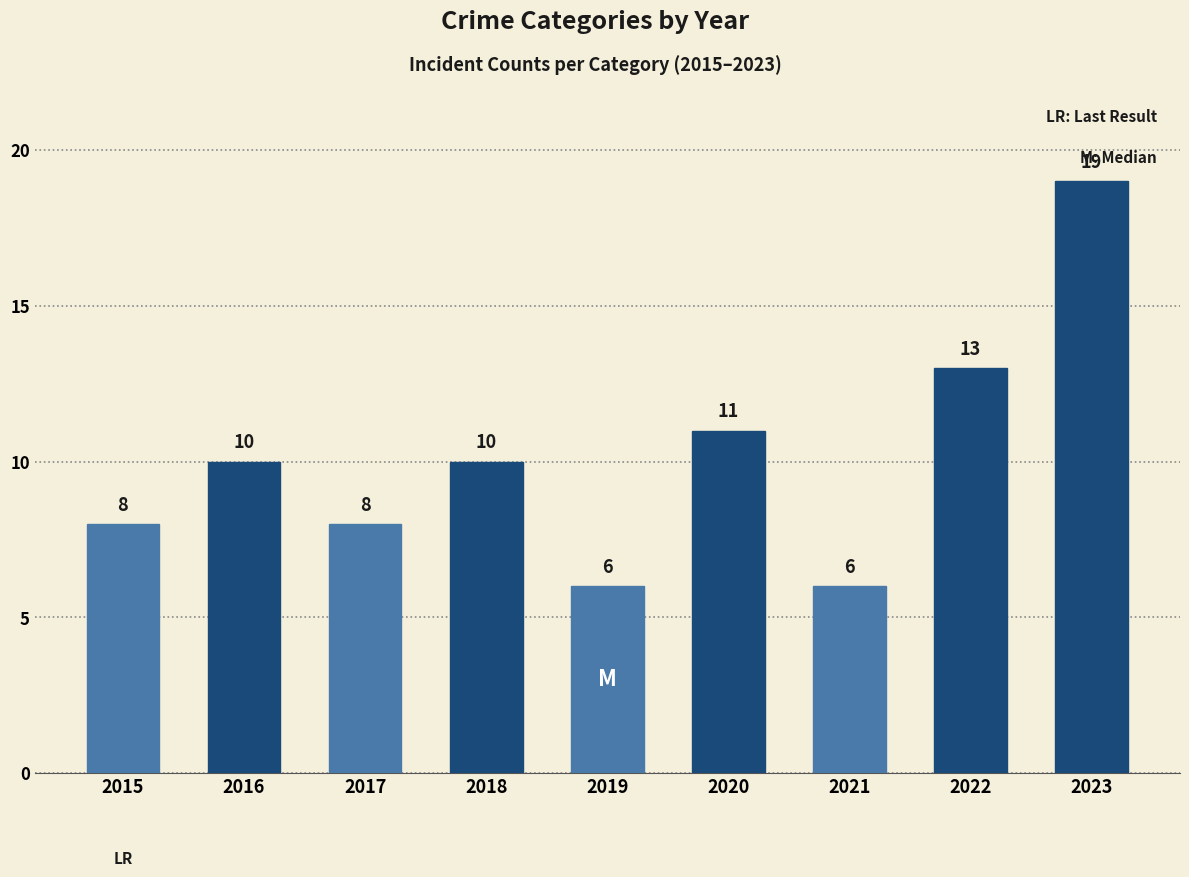

What is the greatest value displayed?

19